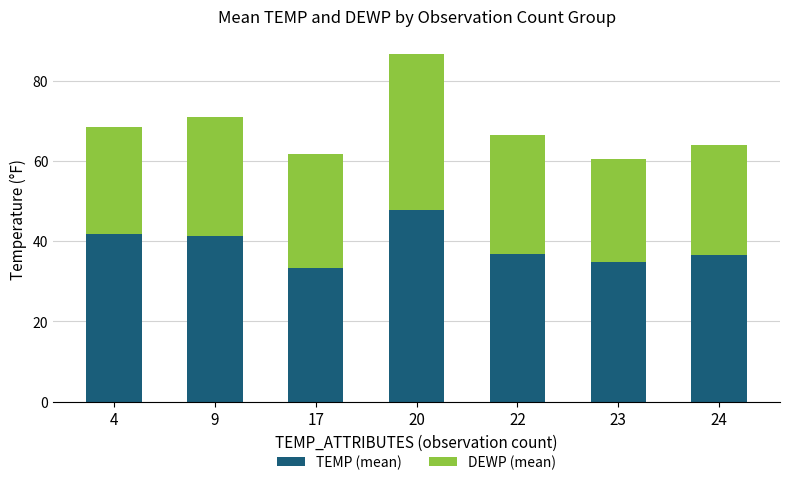

The value of TEMP (mean) at 9 is 15.1. True or false?

False